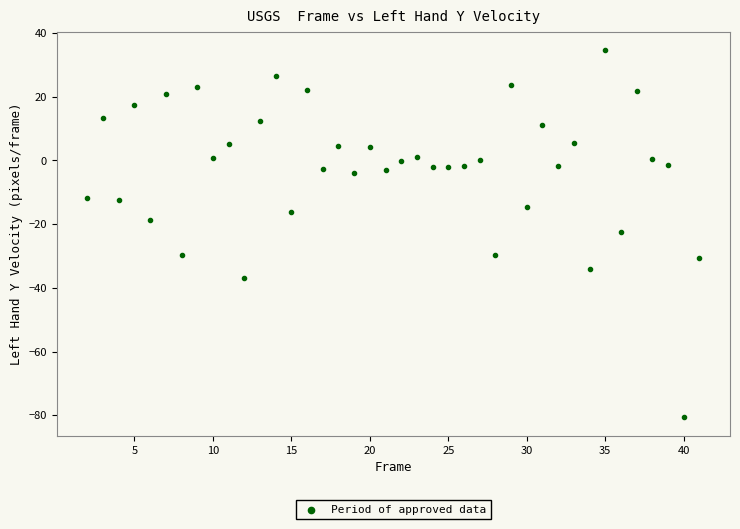

What is the range of Y values (max minus min)?

115.2